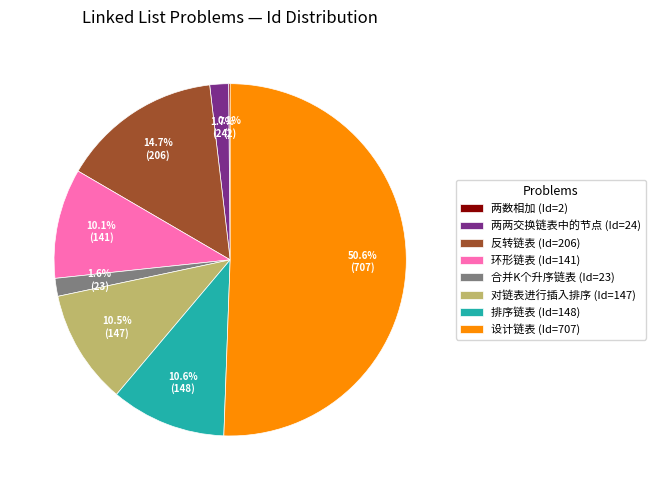

Which has a higher value, 排序链表 (Id=148) or 反转链表 (Id=206)?

反转链表 (Id=206)